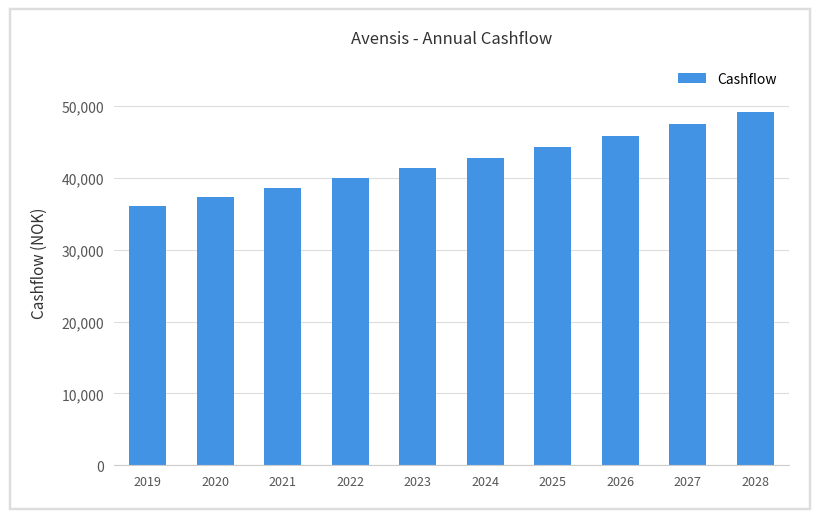

Reading right to left, what are all the values shown in this chart?

2028=49064.3	2027=47405.1	2026=45802.1	2025=44253.2	2024=42756.7	2023=41310.8	2022=39913.8	2021=38564.1	2020=37260.0	2019=36000.0